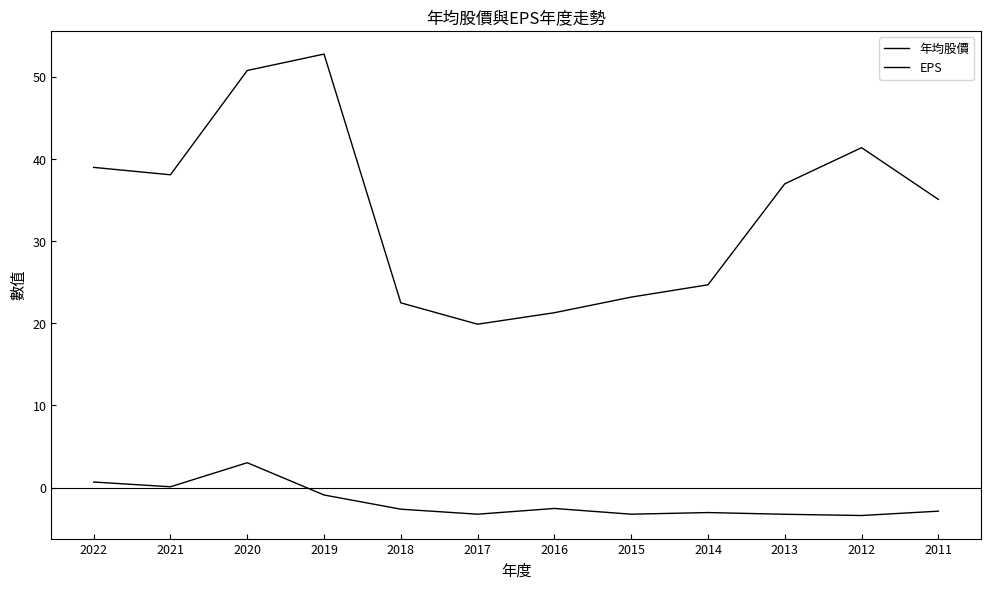

Does the chart display data point markers on the line(s)?

No